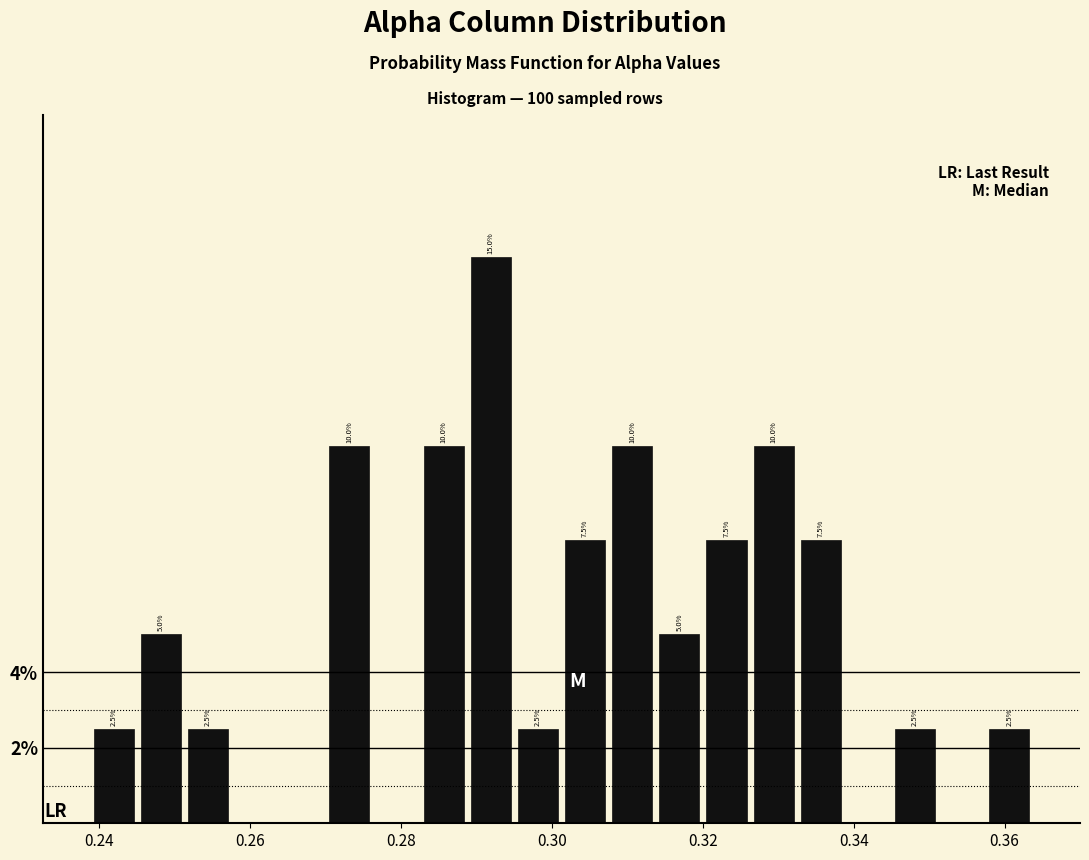

Around what value on the x-axis is the tallest bar? Give the approximate position of its centre, as read against the axis.

0.292